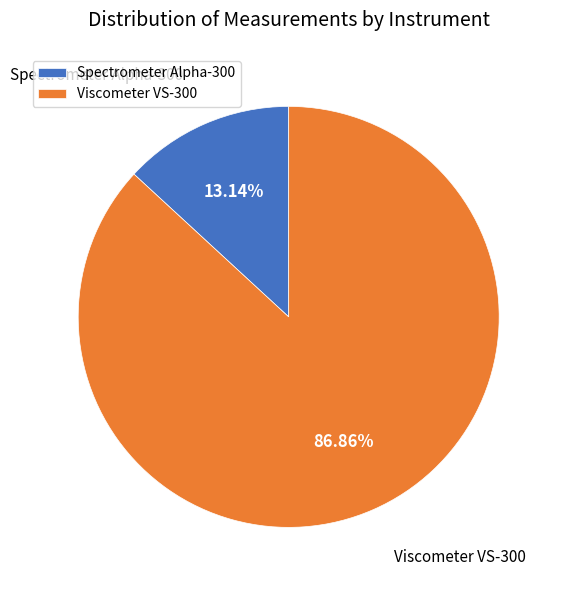

Which has a higher value, Viscometer VS-300 or Spectrometer Alpha-300?

Viscometer VS-300